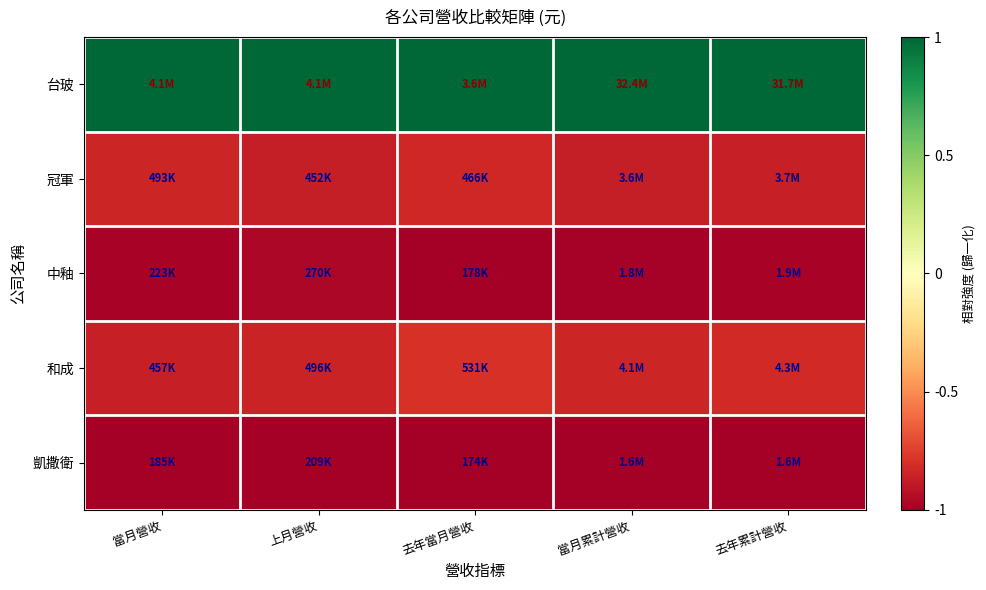

What is the maximum value shown in the chart?

1.0